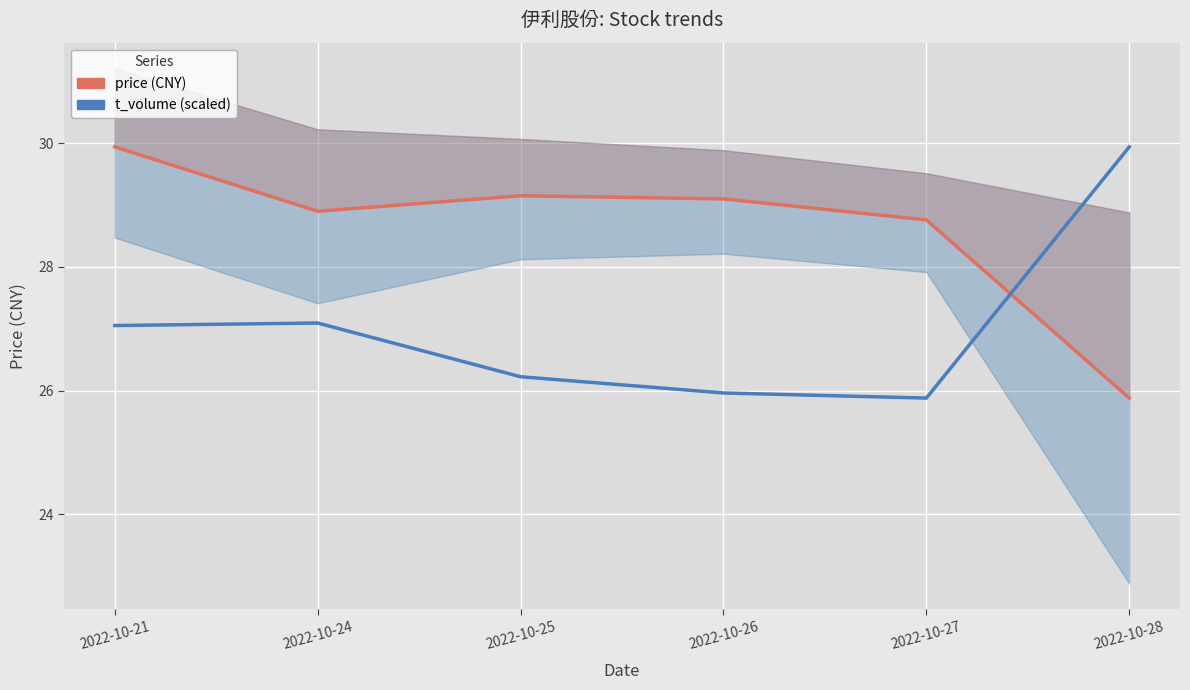

Which series has the largest total across all categories?

price